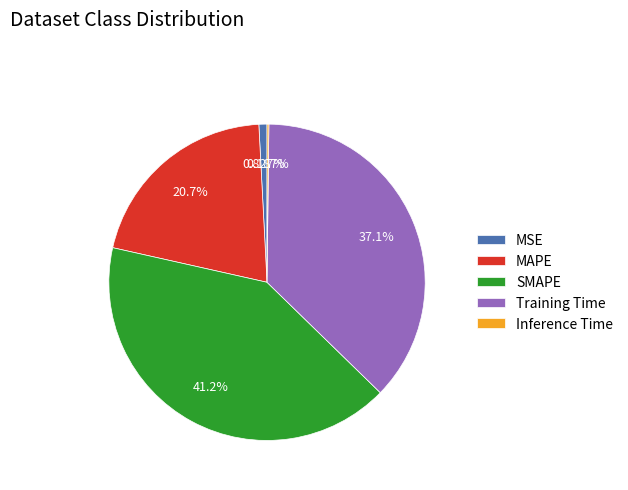

Is there a majority slice in this chart?

No